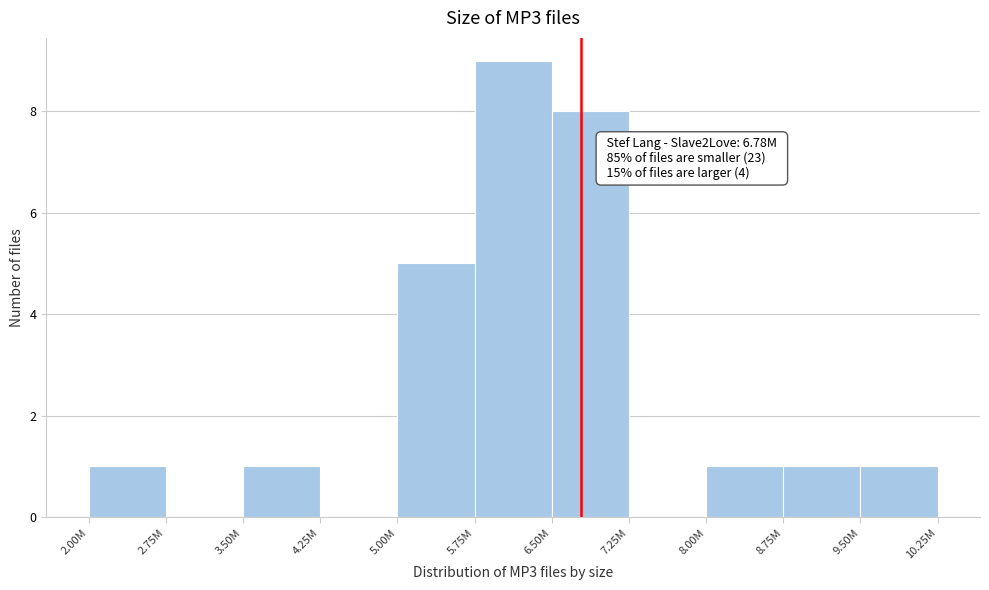

Reading left to right, extract all data points from this chart.

2.00M=1	2.75M=0	3.50M=1	4.25M=0	5.00M=5	5.75M=9	6.50M=8	7.25M=0	8.00M=1	8.75M=1	9.50M=1